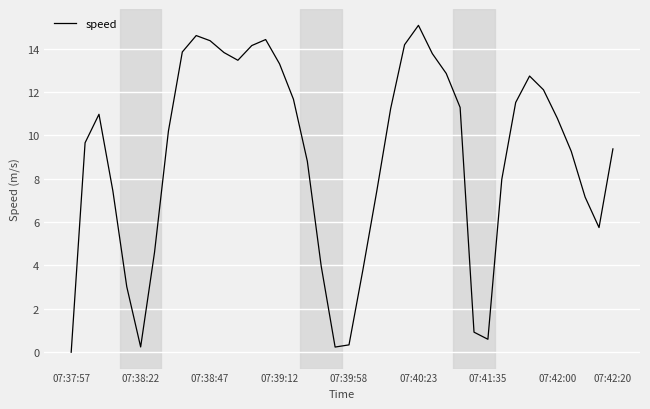

What is the maximum value shown in the chart?

15.1